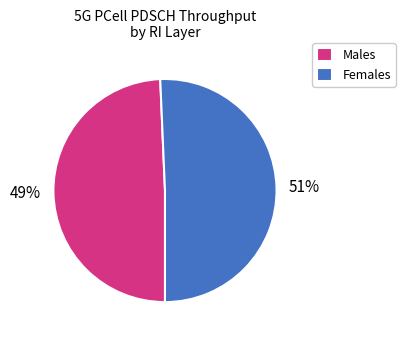

Is the sum of Males and Females greater than half?

Yes